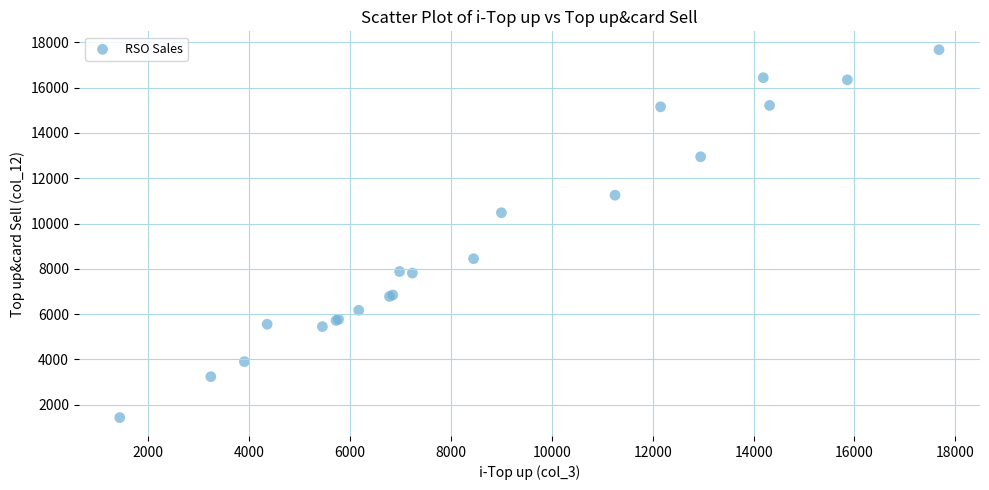

What Y value in the scatter plot is closest to 9554?

10480